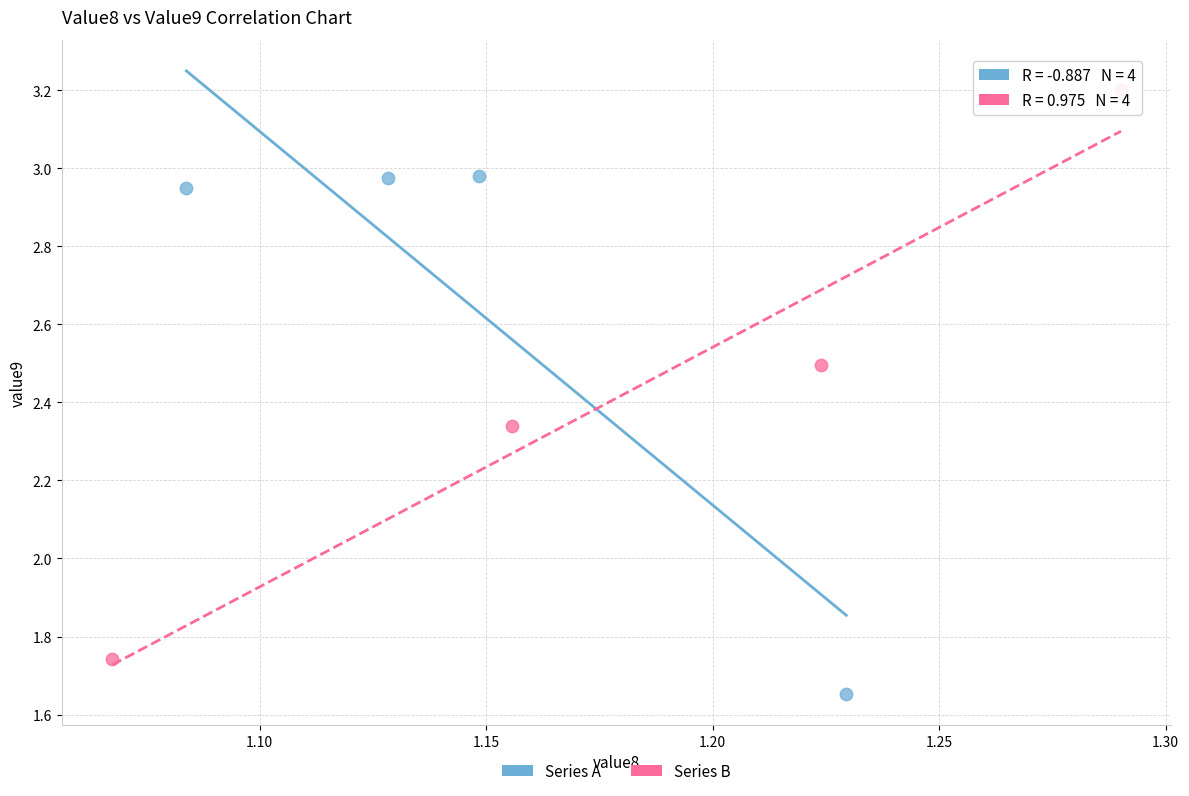

Which series contains the highest Y value?

Series B